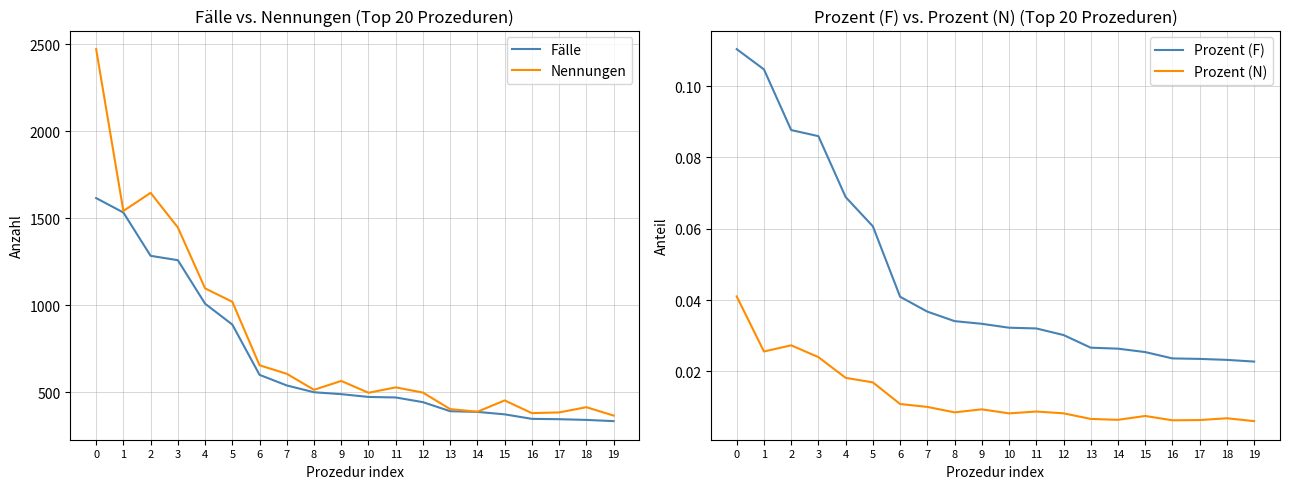

Which label corresponds to the smallest value in the chart?

19